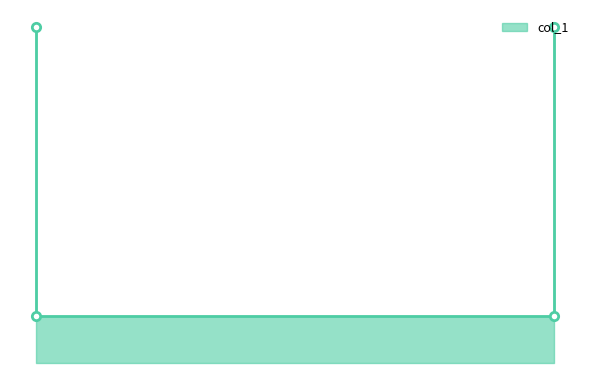

What is the sum of all values?

1.9